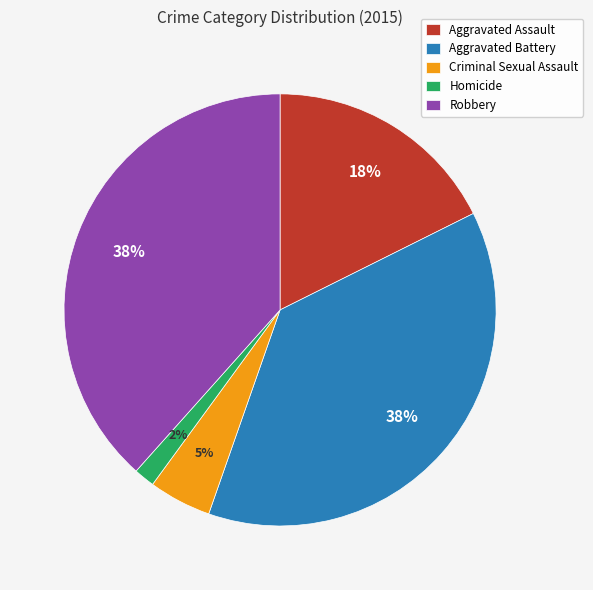

To the nearest percent, what percentage of the pie is Robbery?

38%